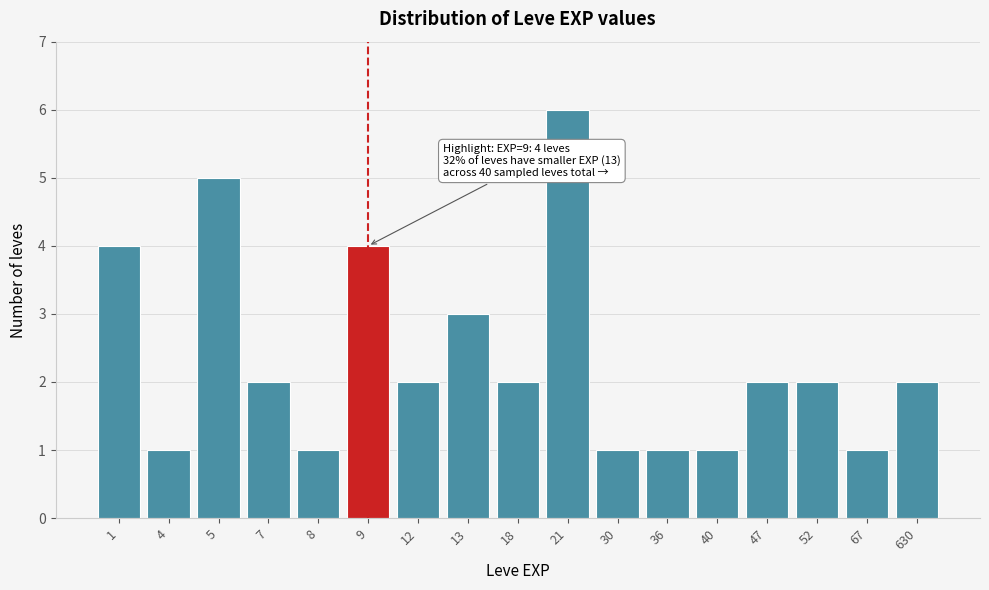

Reading left to right, extract all data points from this chart.

4	1	5	2	1	4	2	3	2	6	1	1	1	2	2	1	2